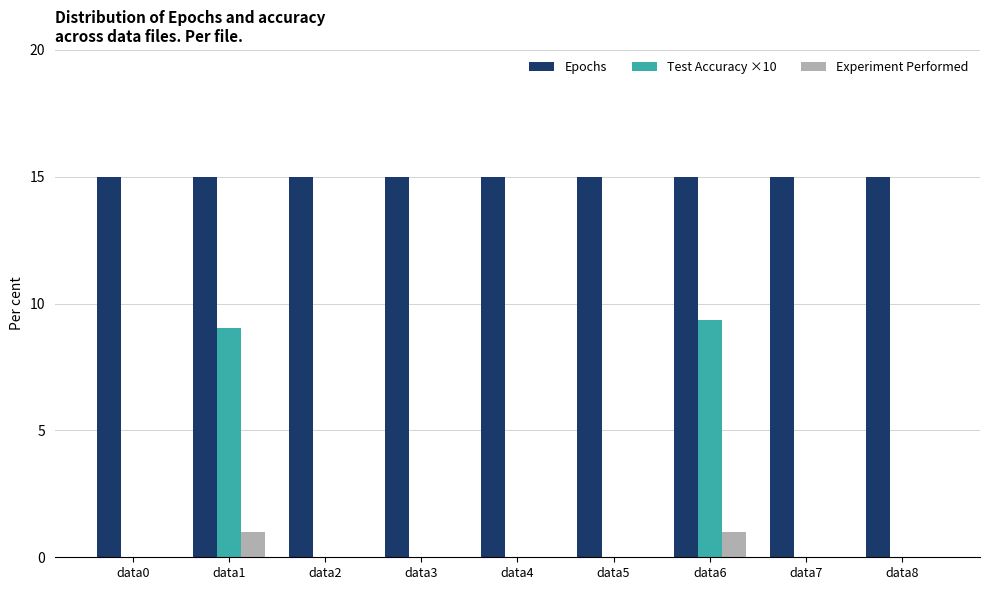

Reading left to right, transcribe all the data shown in this chart.

Epochs: data0=15.0	data1=15.0	data2=15.0	data3=15.0	data4=15.0	data5=15.0	data6=15.0	data7=15.0	data8=15.0
Test Accuracy ×10: data0=0.0	data1=9.1	data2=0.0	data3=0.0	data4=0.0	data5=0.0	data6=9.3	data7=0.0	data8=0.0
Experiment Performed: data0=0.0	data1=1.0	data2=0.0	data3=0.0	data4=0.0	data5=0.0	data6=1.0	data7=0.0	data8=0.0